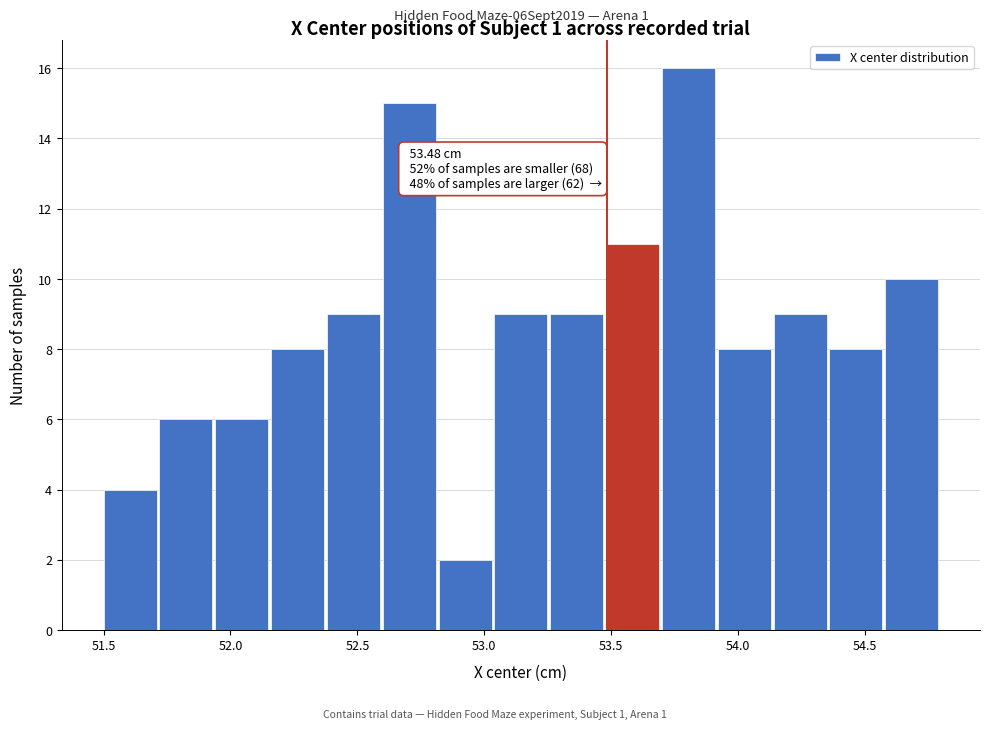

Over which range of the x-axis is the bar tallest?

53.70 to 53.92